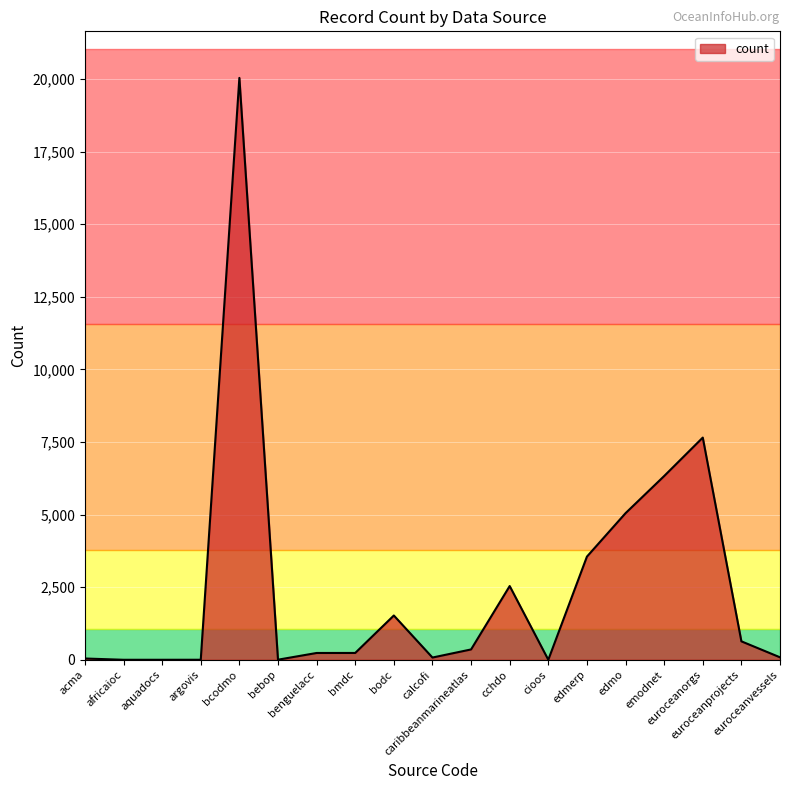

What is the greatest value displayed?

20037